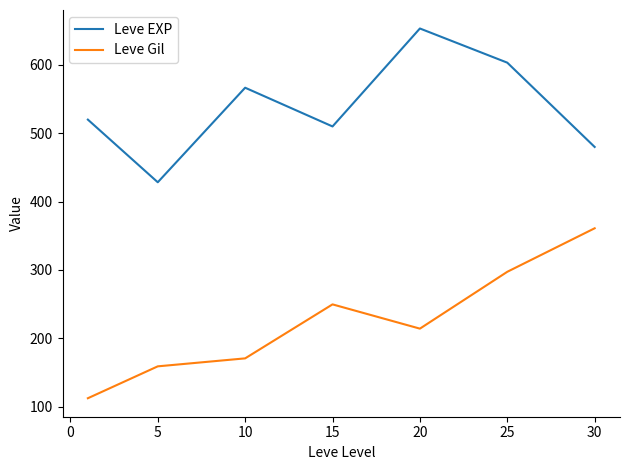

Count the number of data series in this chart.

2